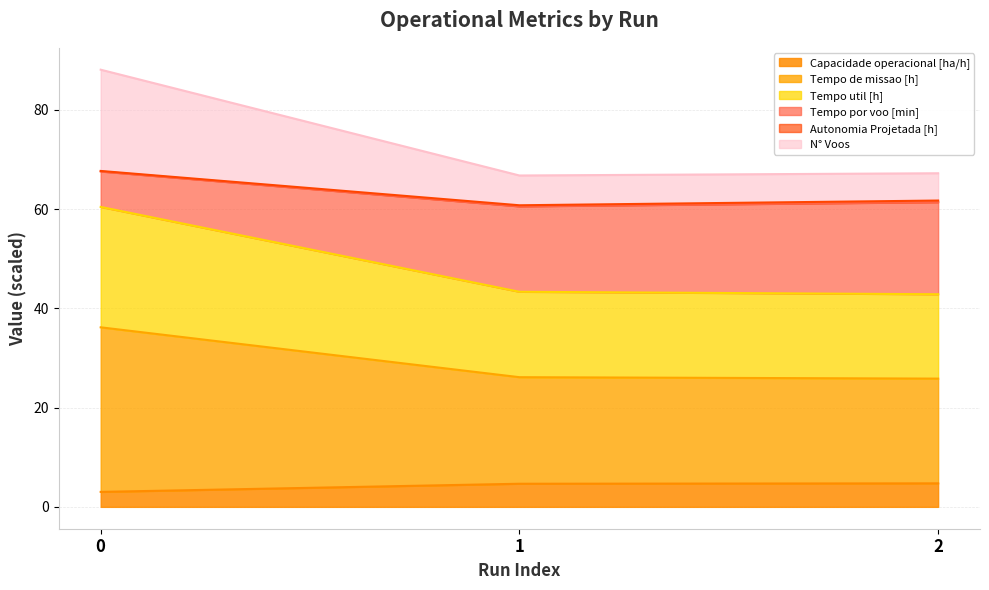

Which has a higher value, 0 or 1?

1